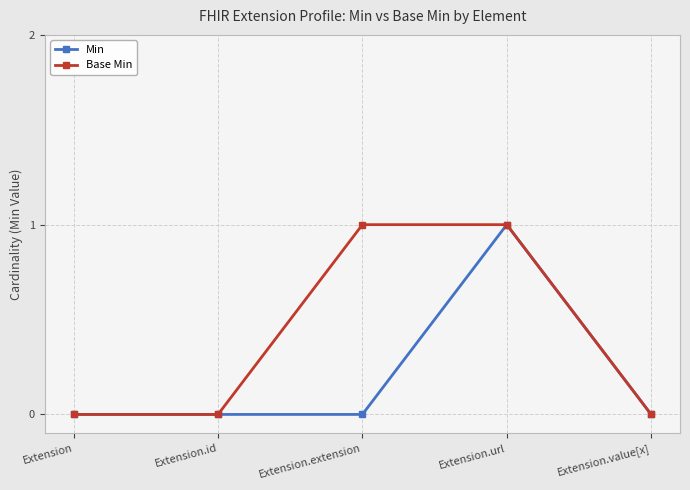

Is this an area chart (filled region under the line)?

No